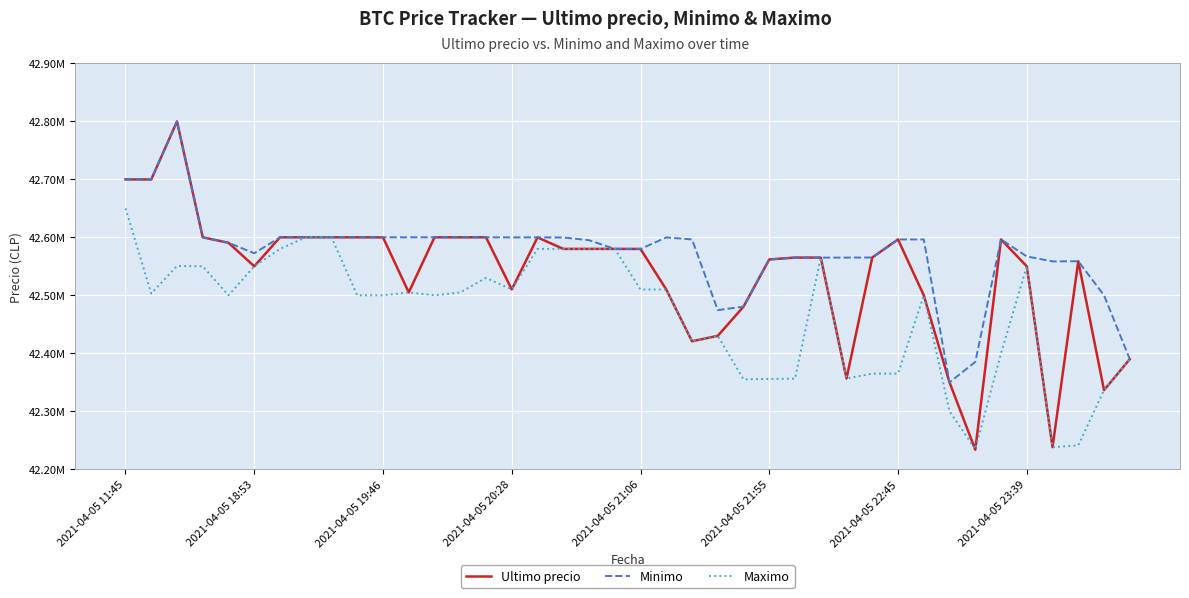

Does the chart have visible grid lines?

Yes